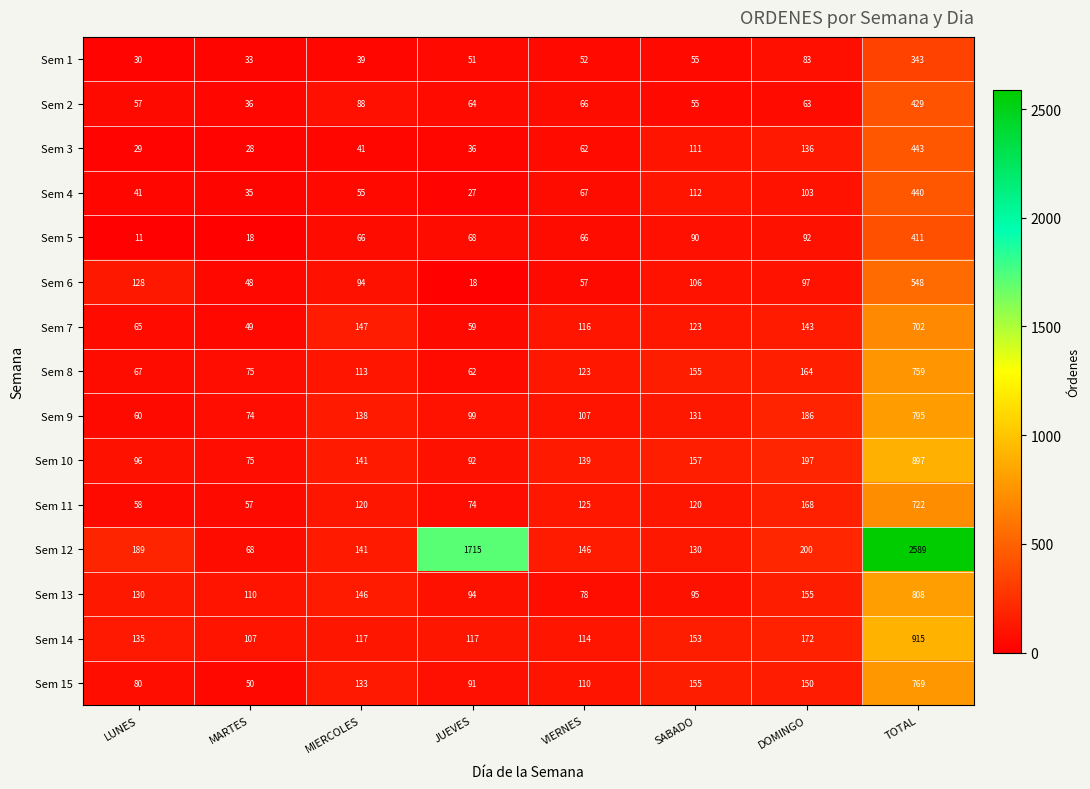

The value of Sem 10 at SABADO is 265. True or false?

False